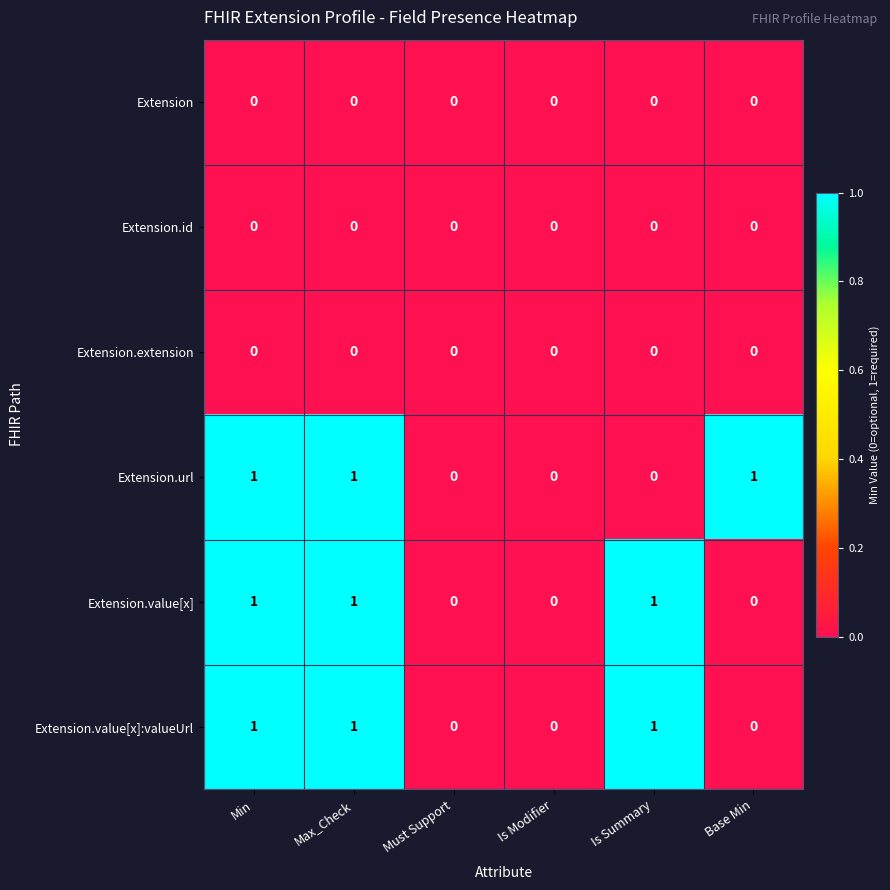

Is the value of Extension.value[x]:valueUrl at Max_Check greater than the value of Extension.extension at Min?

Yes